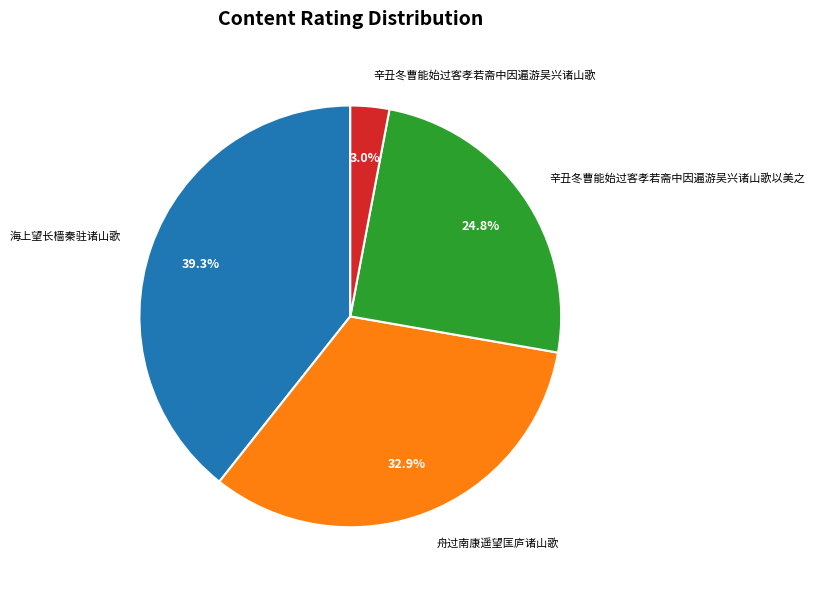

Which has a higher value, 辛丑冬曹能始过客孝若斋中因遍游吴兴诸山歌以美之 or 辛丑冬曹能始过客孝若斋中因遍游吴兴诸山歌?

辛丑冬曹能始过客孝若斋中因遍游吴兴诸山歌以美之